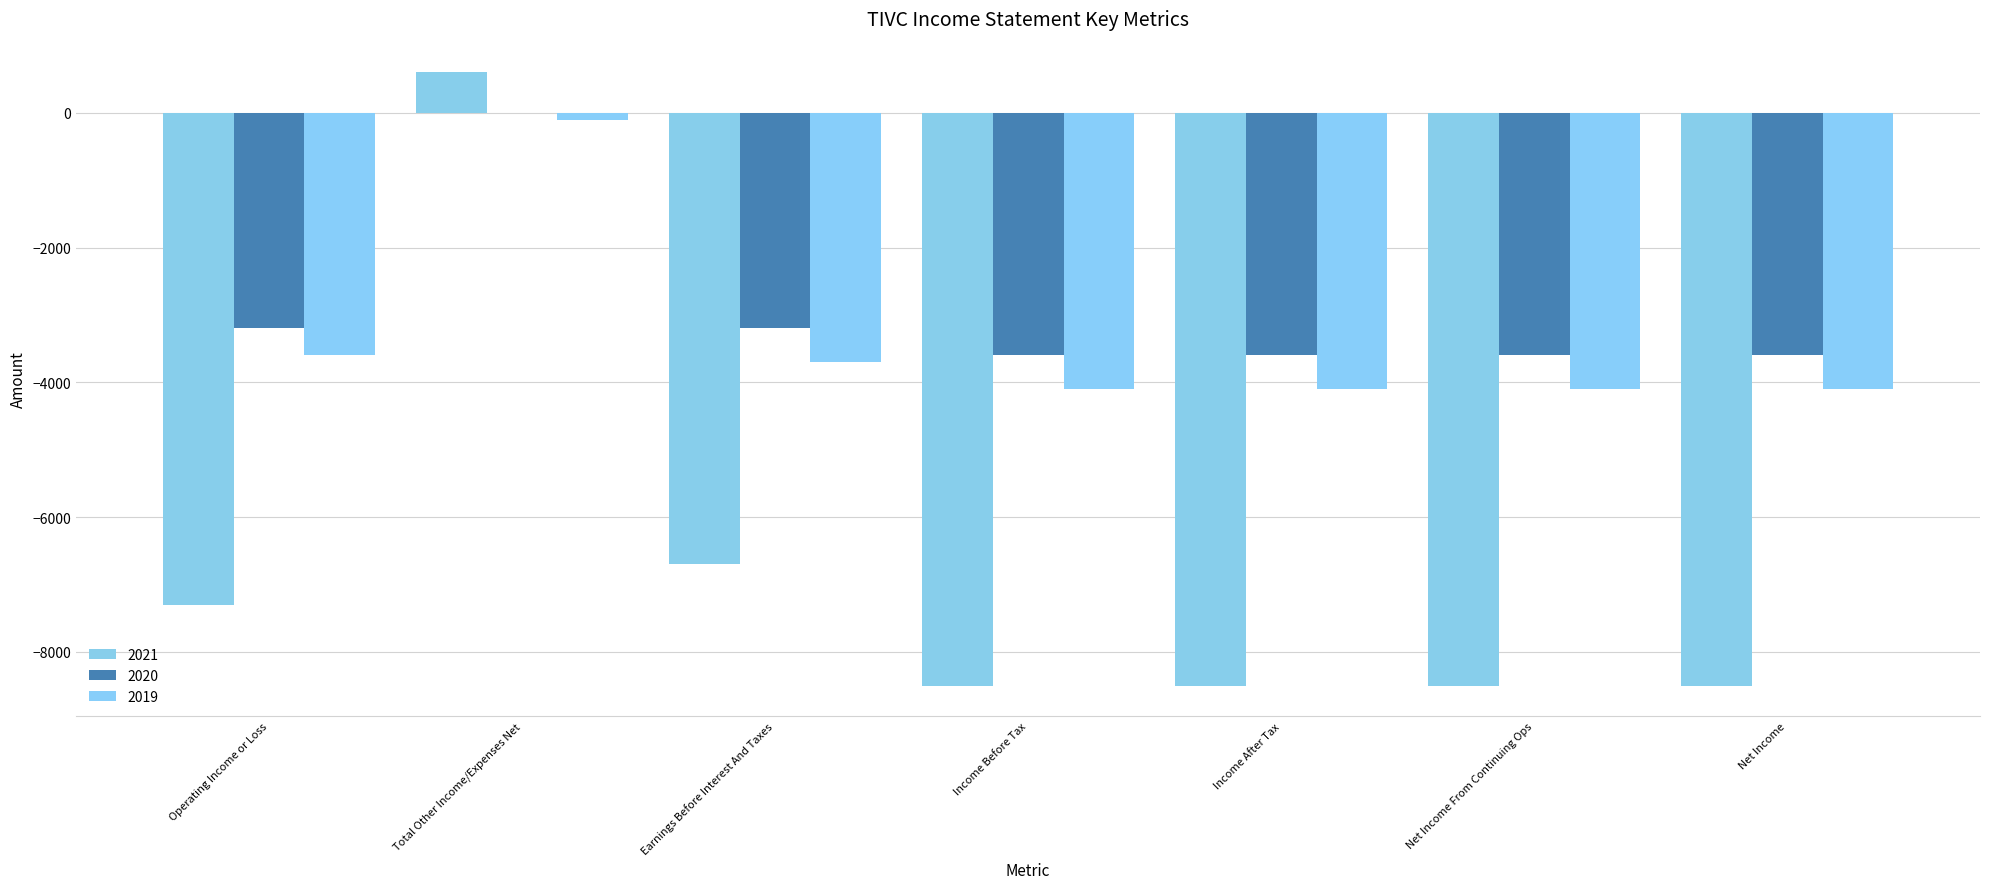

How many groups of bars are there?

7